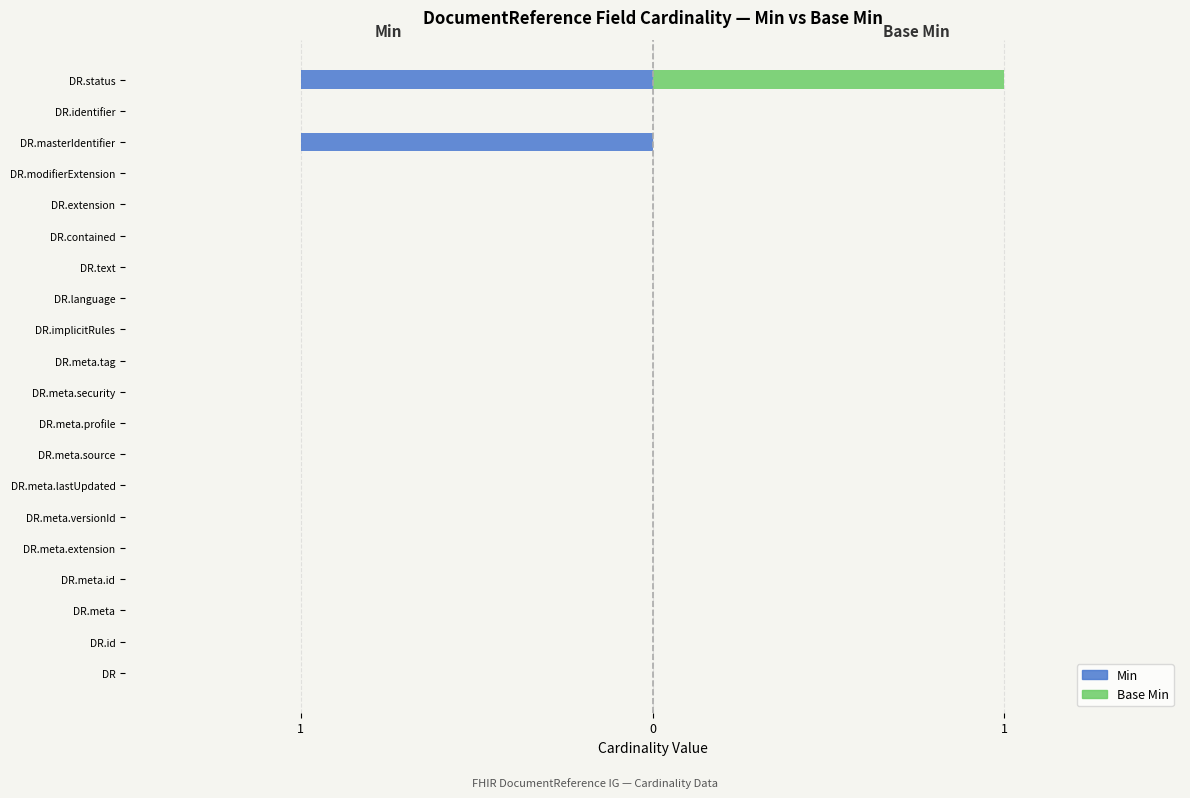

Between DR.meta.security and DR.meta.lastUpdated, which is larger?

DR.meta.security